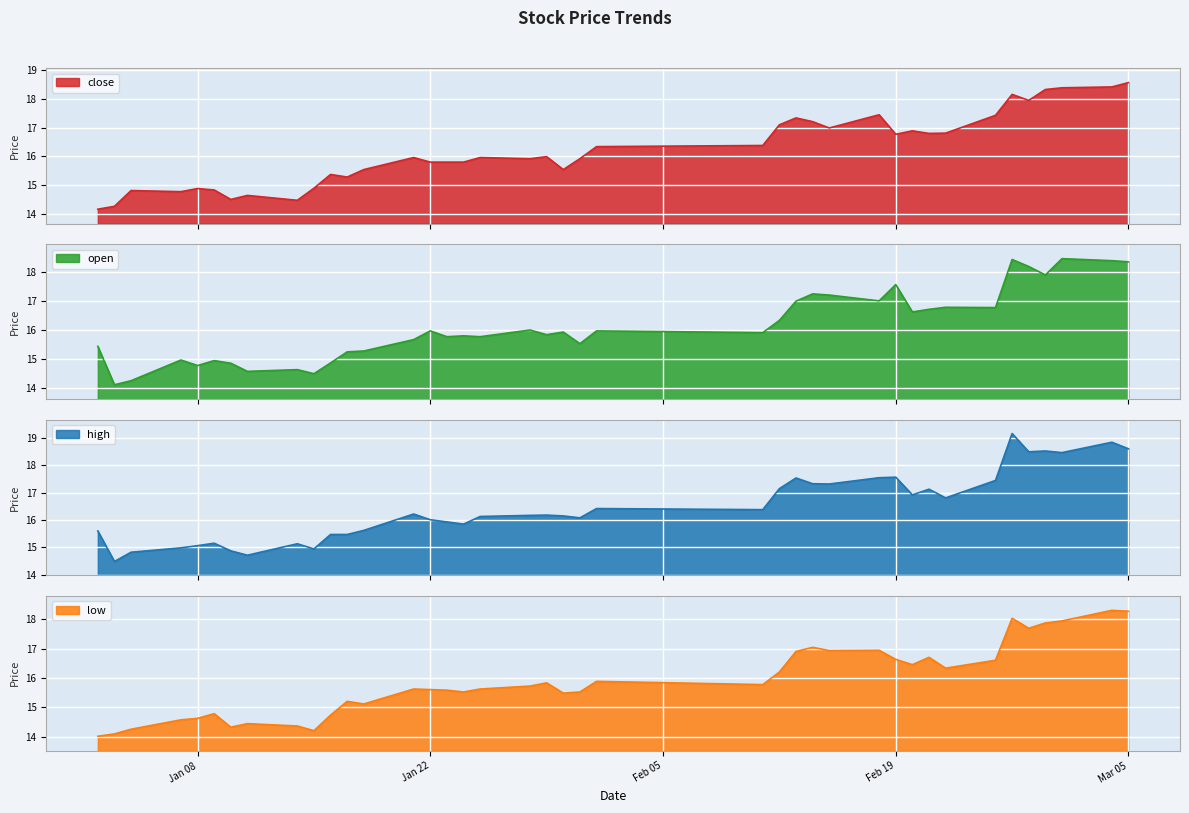

The value of high at 2019-01-04 is 8.8. True or false?

False